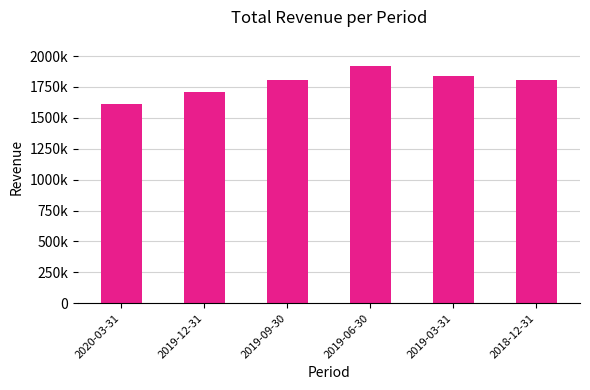

What is the change in value from 2019-12-31 to 2019-09-30?

+97000